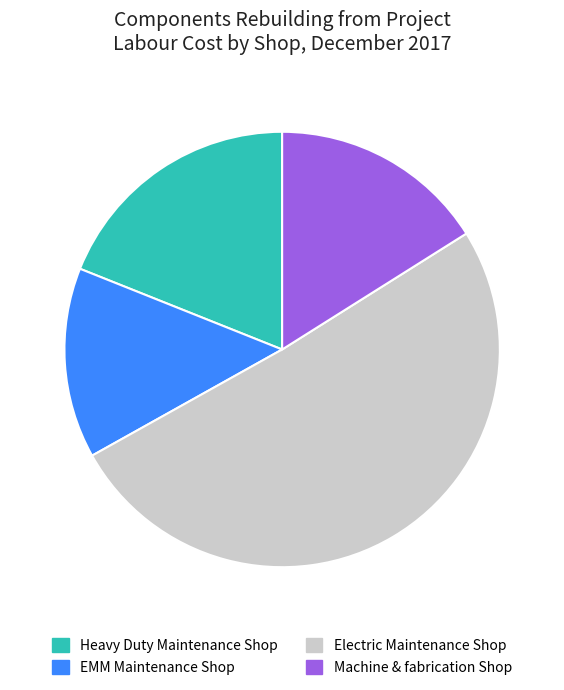

Approximately how many times larger is the value at Heavy Duty Maintenance Shop compared to Machine & fabrication Shop?

1.2